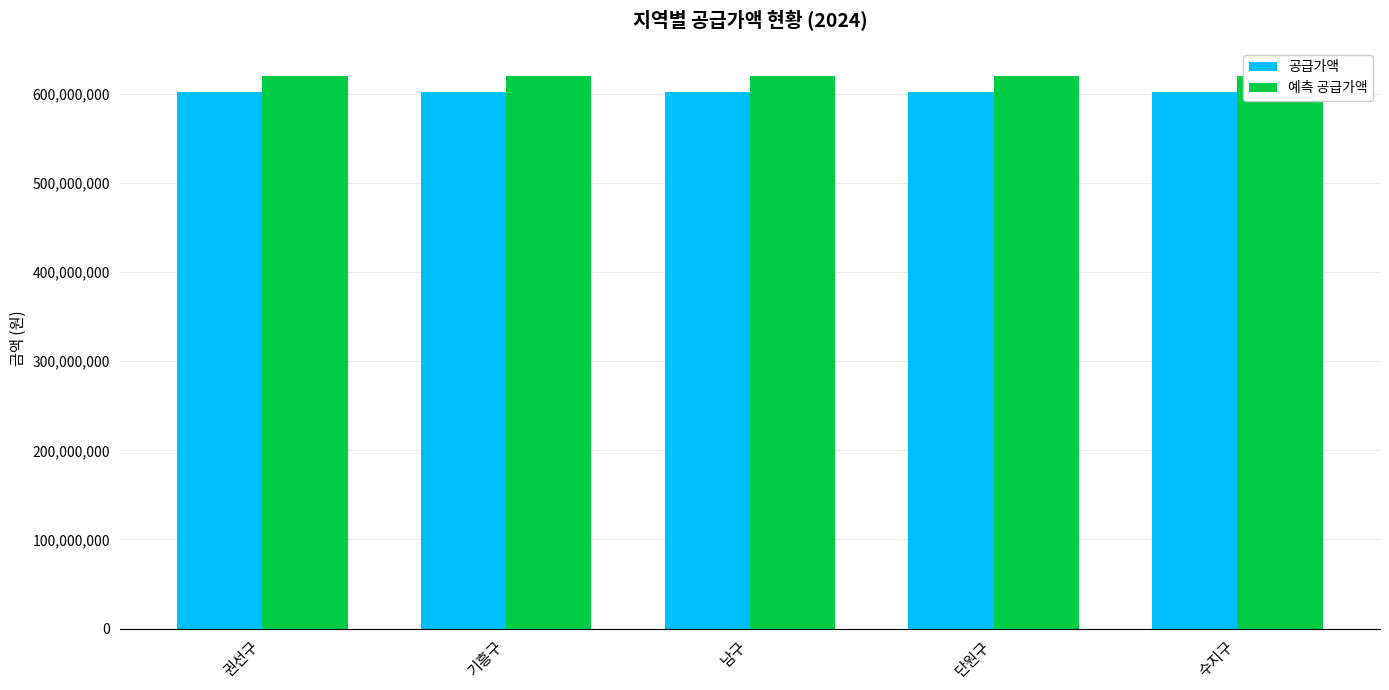

Does the chart contain any negative values?

No